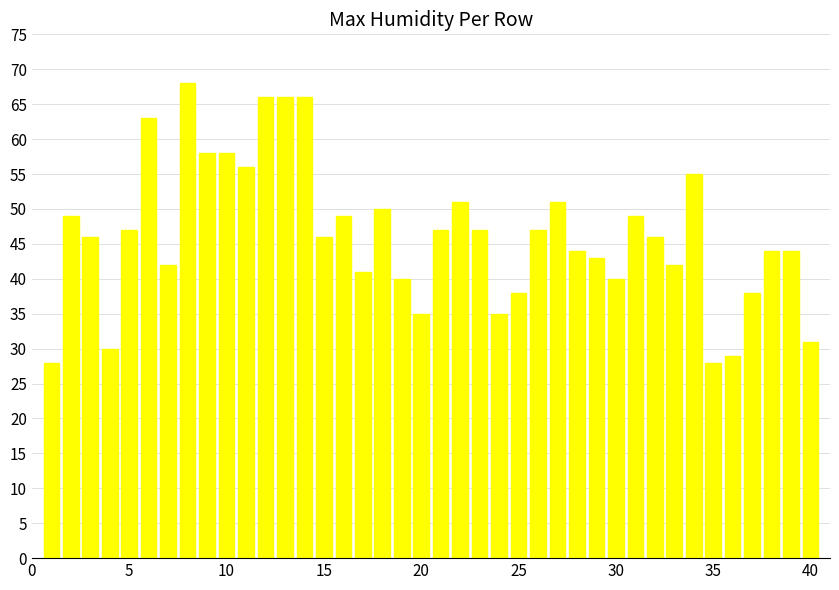

Reading right to left, transcribe all the data shown in this chart.

31	44	44	38	29	28	55	42	46	49	40	43	44	51	47	38	35	47	51	47	35	40	50	41	49	46	66	66	66	56	58	58	68	42	63	47	30	46	49	28